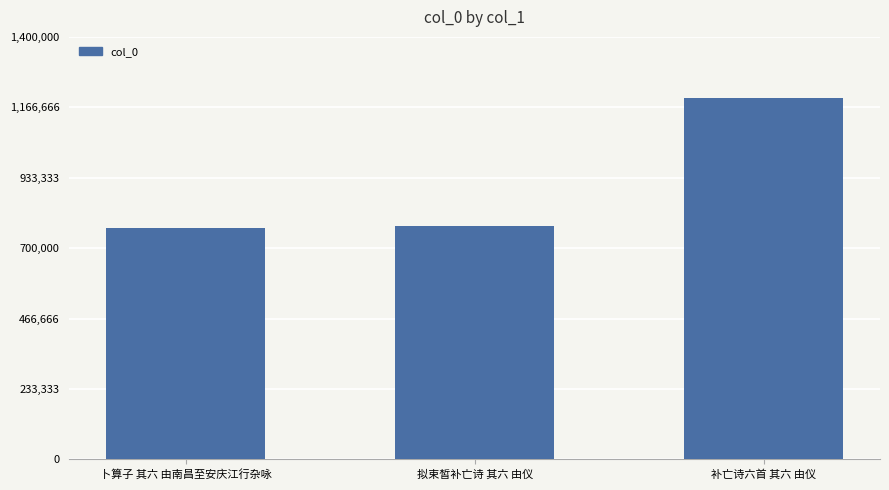

What is the average value?

912702